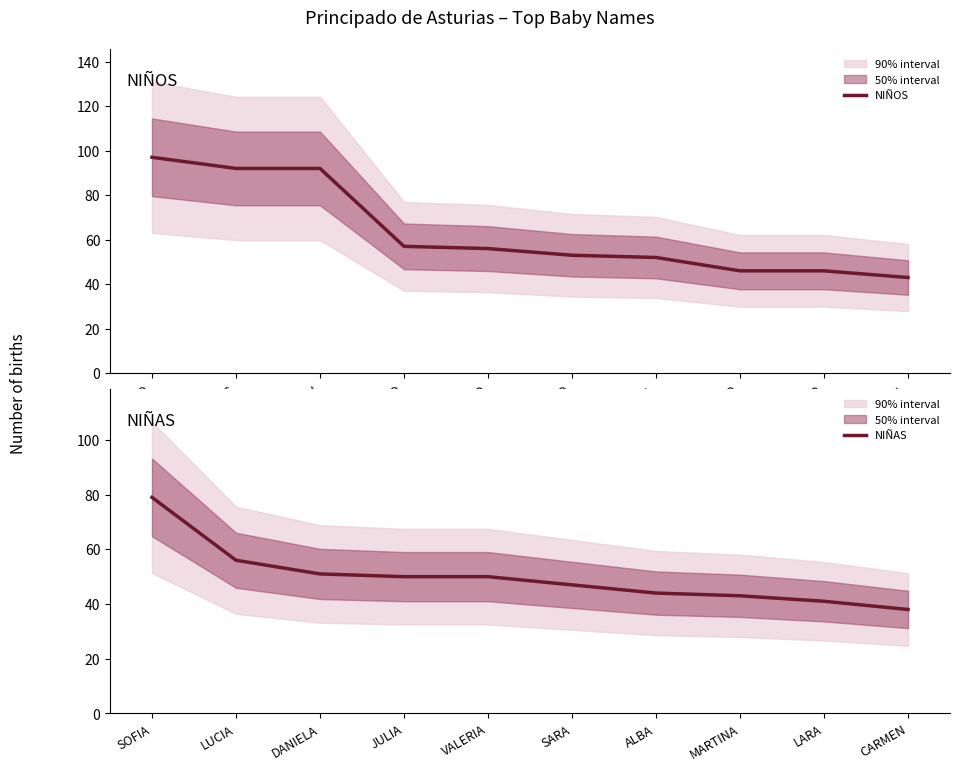

Which category has the lowest value in the NIÑOS series?

MANUEL